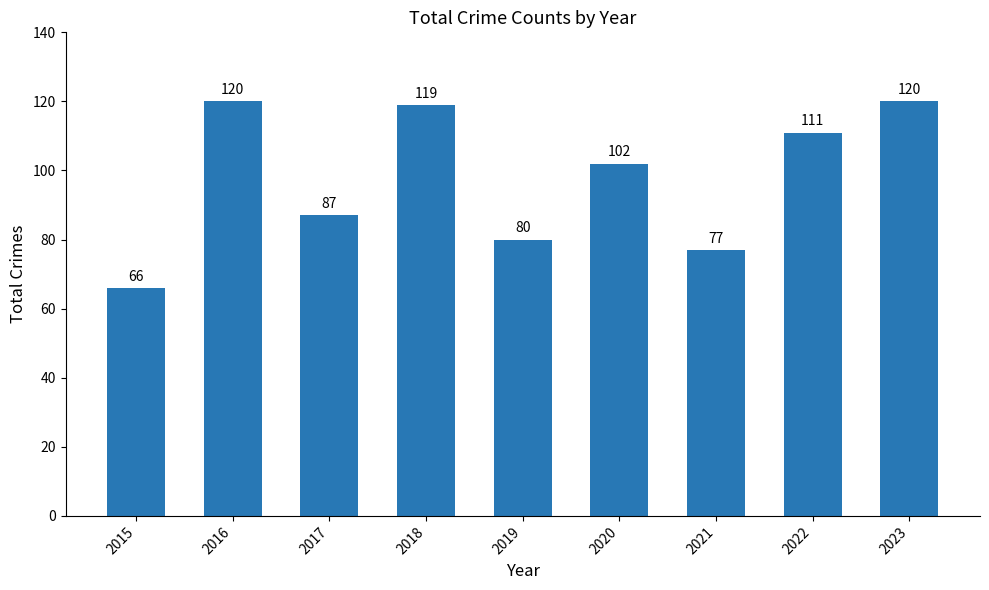

Read the value at 2017, to the nearest 5.

85